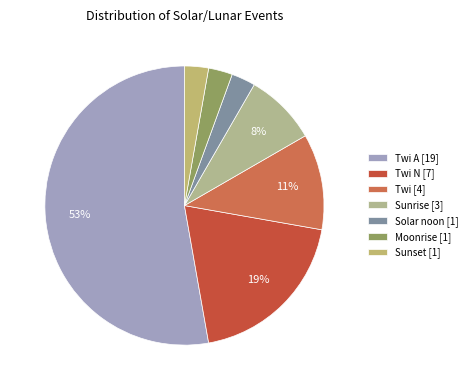

How many slices are in this pie chart?

7